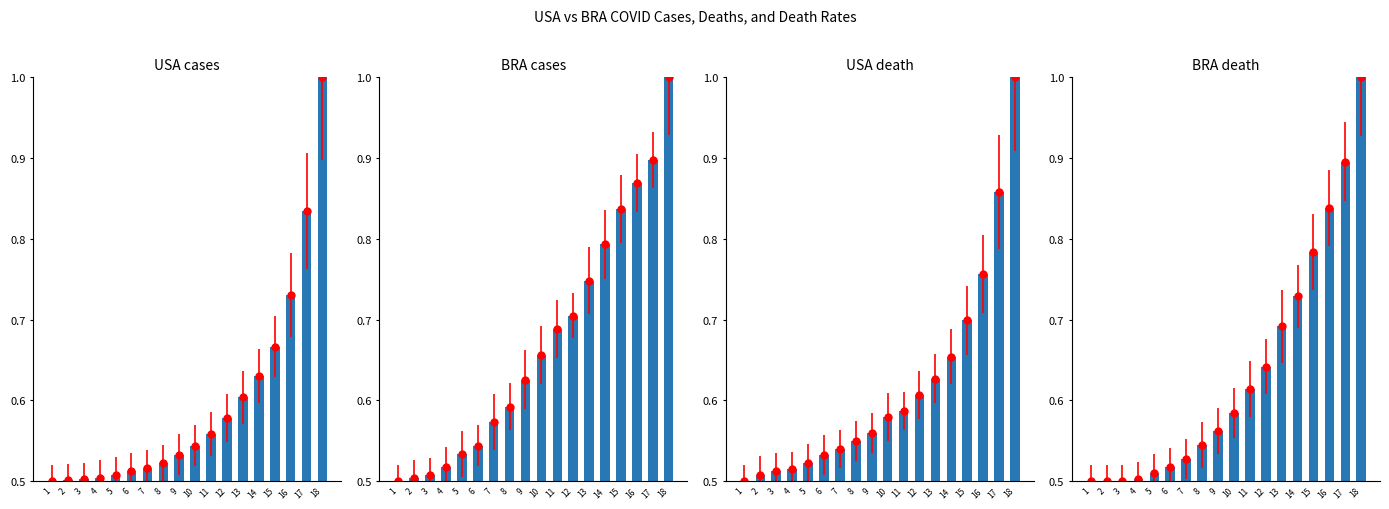

What is the total value across all series at 12?

2.5